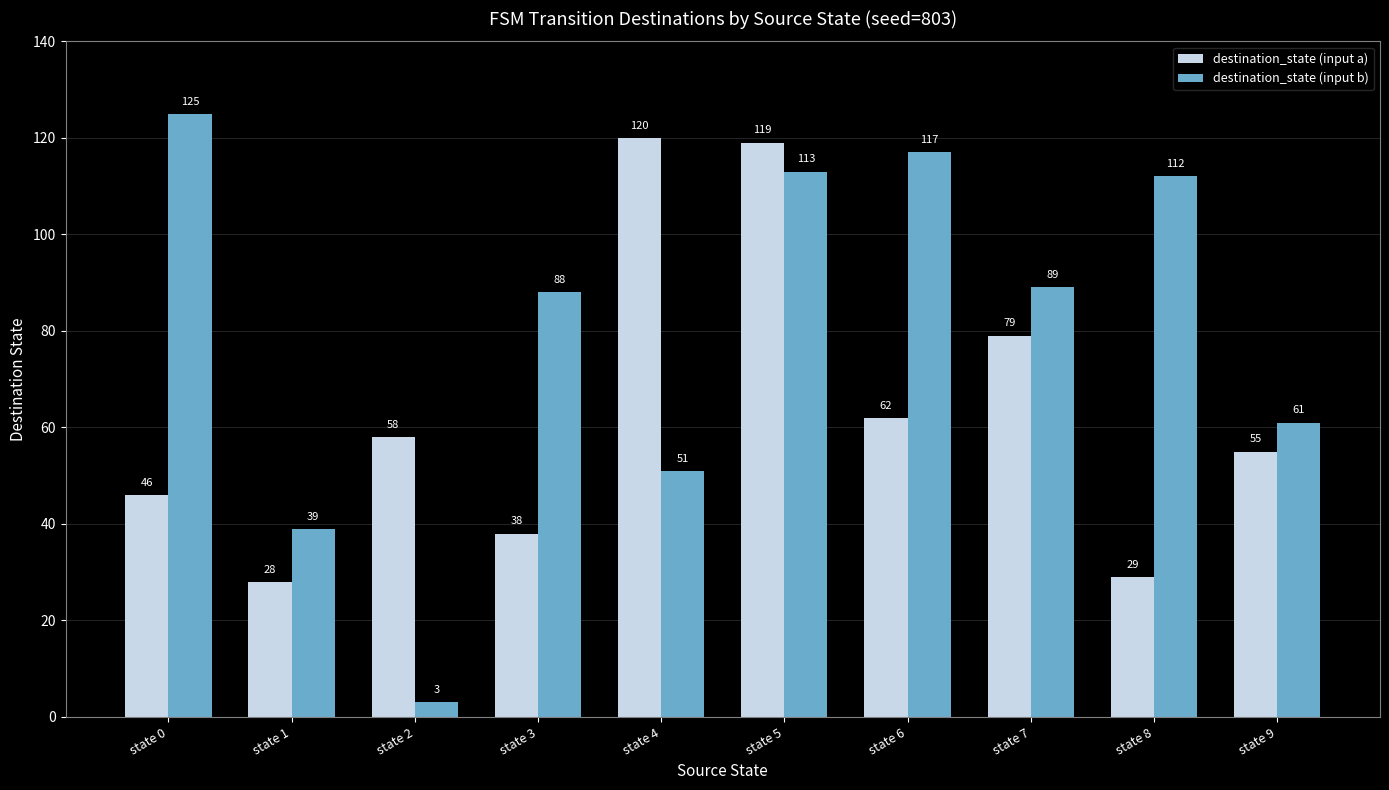

What is the difference between the maximum and second lowest values in the destination_state (input a) series?

91